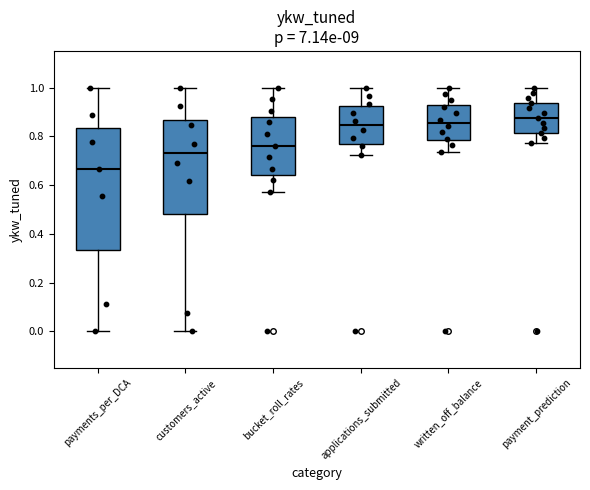

Reading left to right, transcribe this box plot: for each box, give where its median line is, the range the box spans, and where its two whiskers end, as read against the y-axis. The values are not printed on the chart, so give them approximately, as read against the axis.

payments_per_DCA: median 0.66, box 0.34 to 0.84, whiskers 0.00 to 1.00
customers_active: median 0.74, box 0.48 to 0.86, whiskers 0.00 to 1.00
bucket_roll_rates: median 0.76, box 0.64 to 0.88, whiskers 0.58 to 1.00
applications_submitted: median 0.84, box 0.76 to 0.92, whiskers 0.72 to 1.00
written_off_balance: median 0.86, box 0.78 to 0.92, whiskers 0.74 to 1.00
payment_prediction: median 0.88, box 0.82 to 0.94, whiskers 0.78 to 1.00